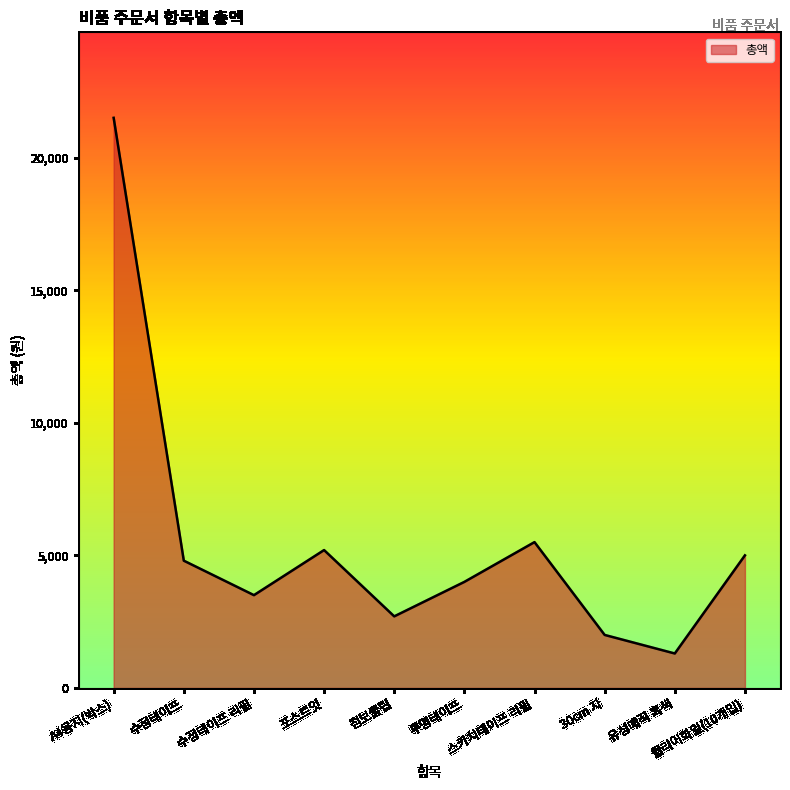

At which category does the chart reach its peak across all series?

A4용지(박스)